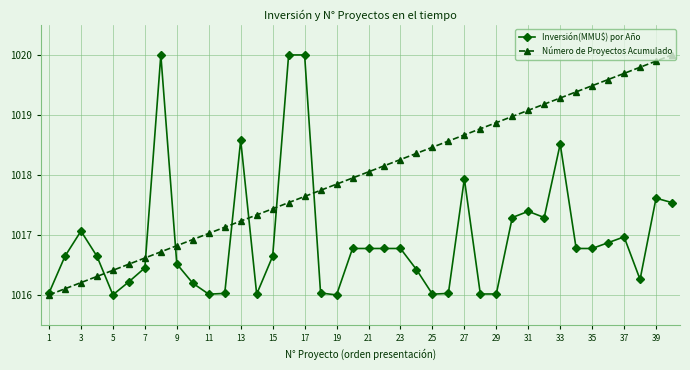

What is the difference between the second highest and second lowest values in the Número de Proyectos Acumulado series?

3.8